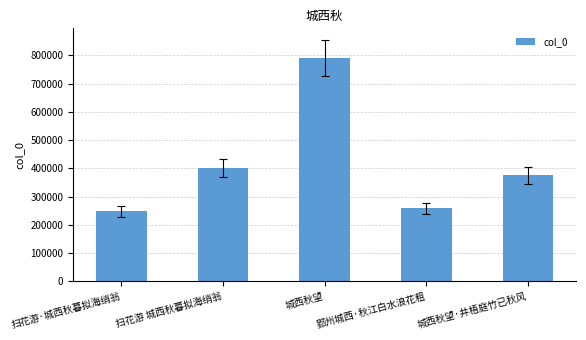

What is the label of the 5th bar from the right?

扫花游·城西秋暮拟海绡翁